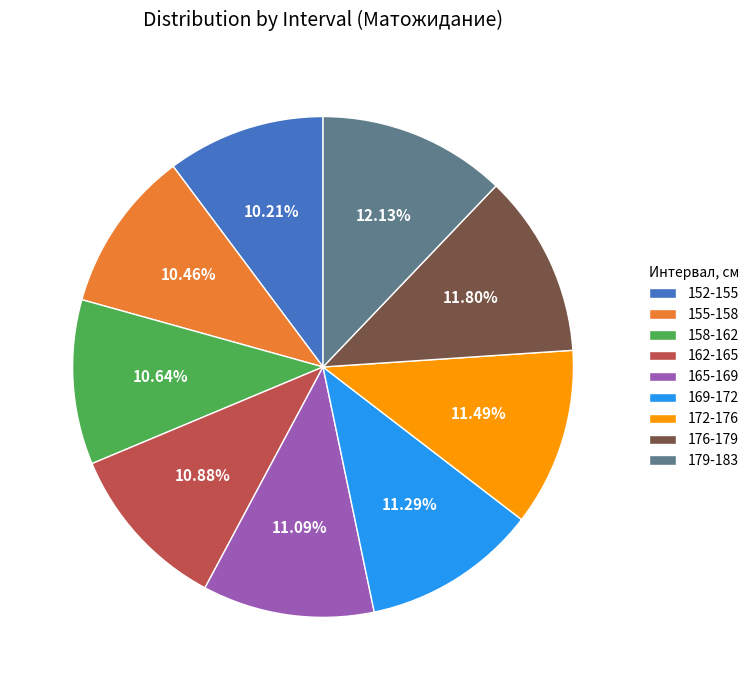

How many slices are in this pie chart?

9